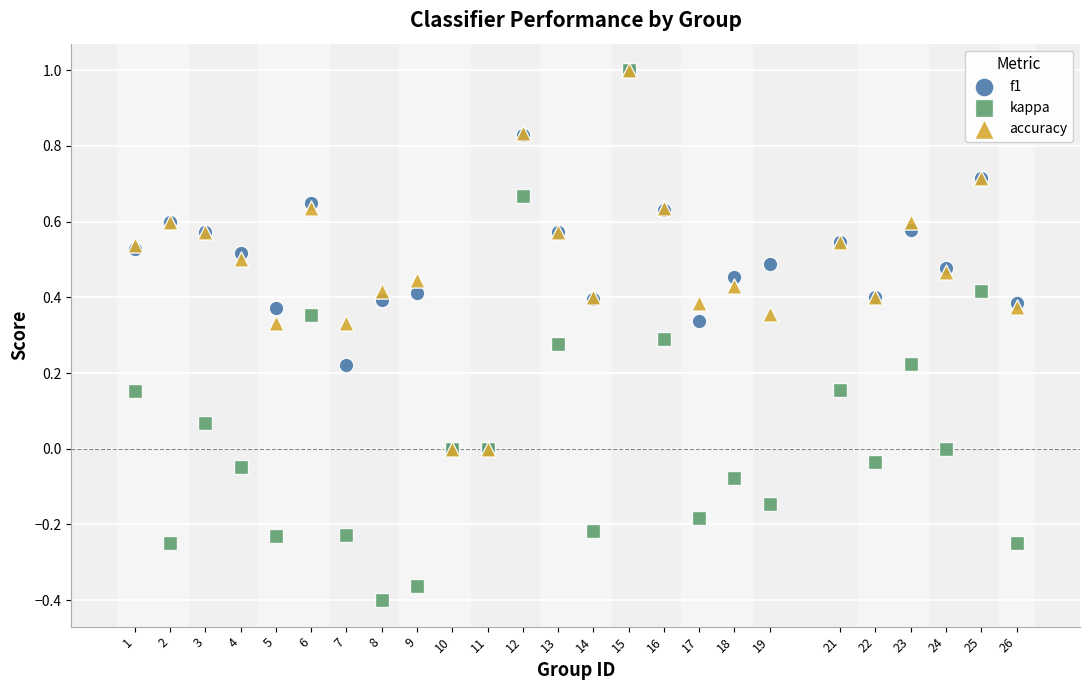

What are all the series names shown in the legend?

f1, kappa, accuracy